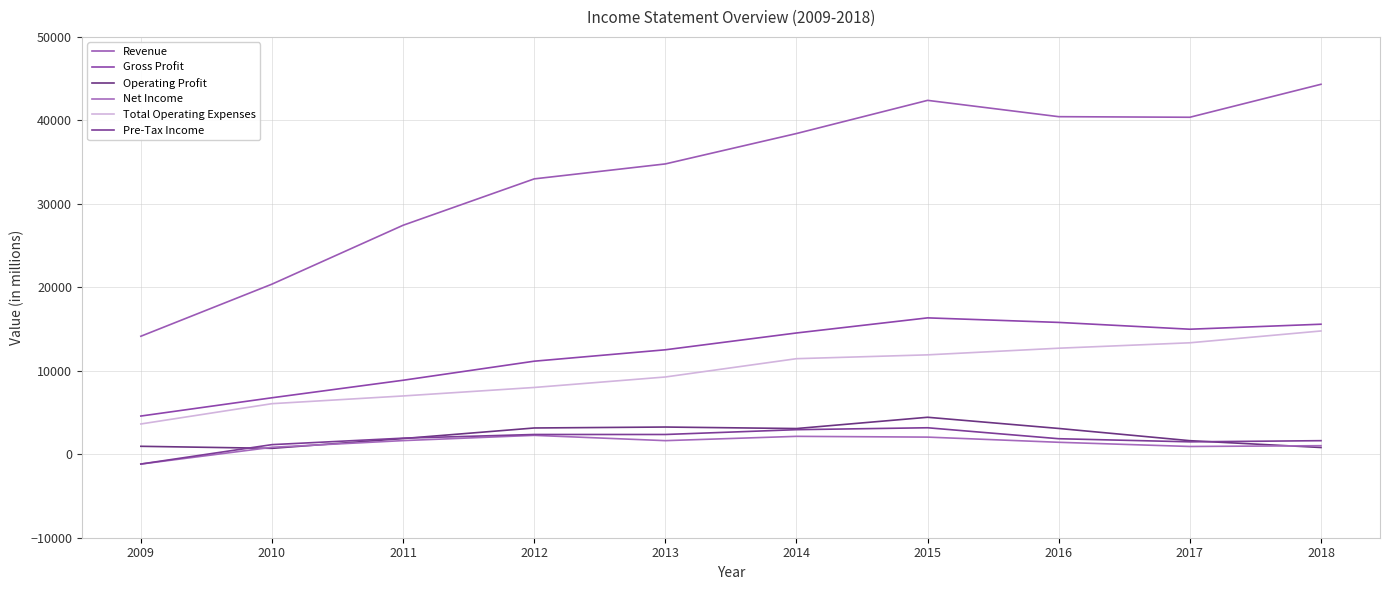

What is the difference between the maximum and minimum values in the Net Income series?

3440